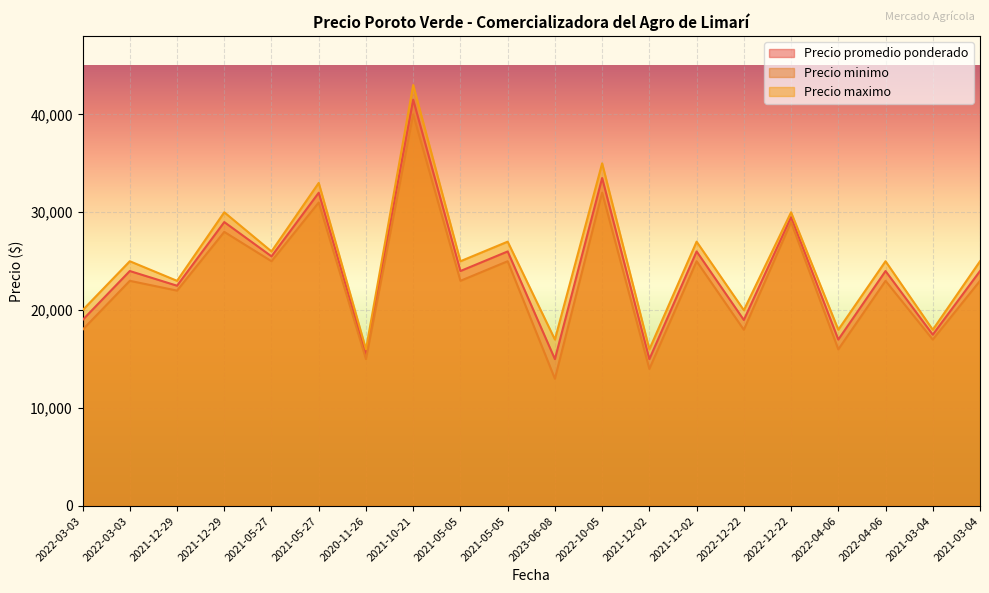

What is the label of the 6th point from the left?

2021-05-27